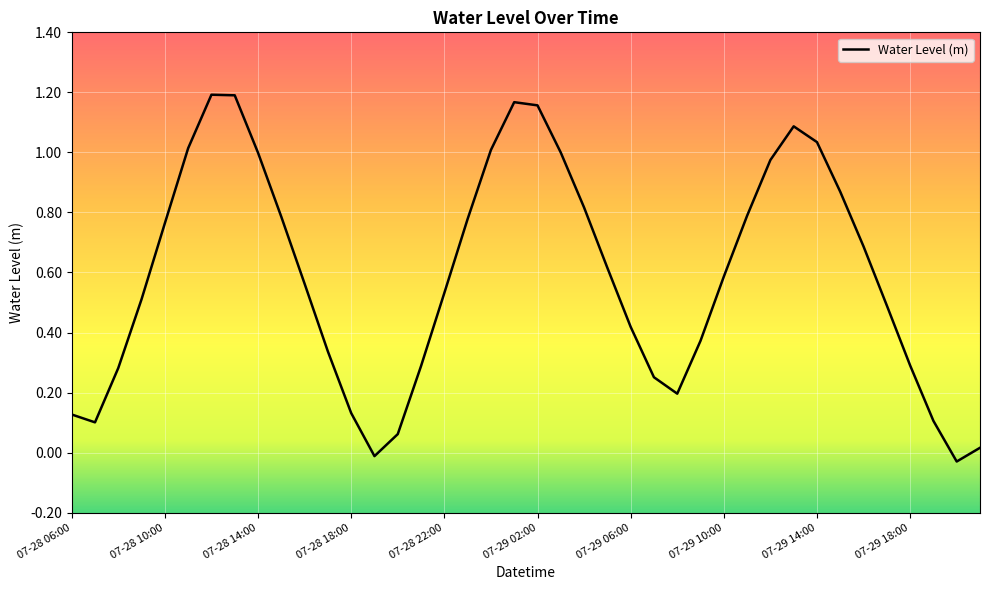

Is this an area chart (filled region under the line)?

No